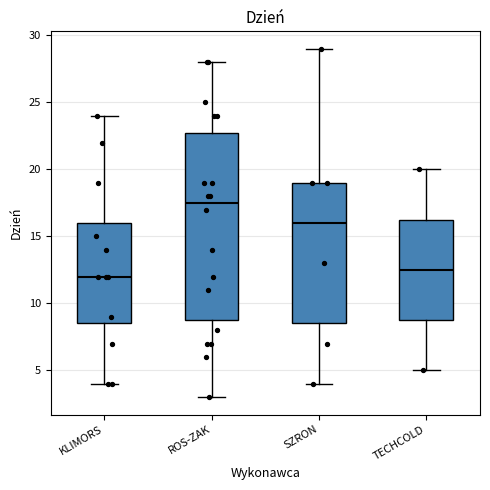

Which box's median line is the lowest?

KLIMORS